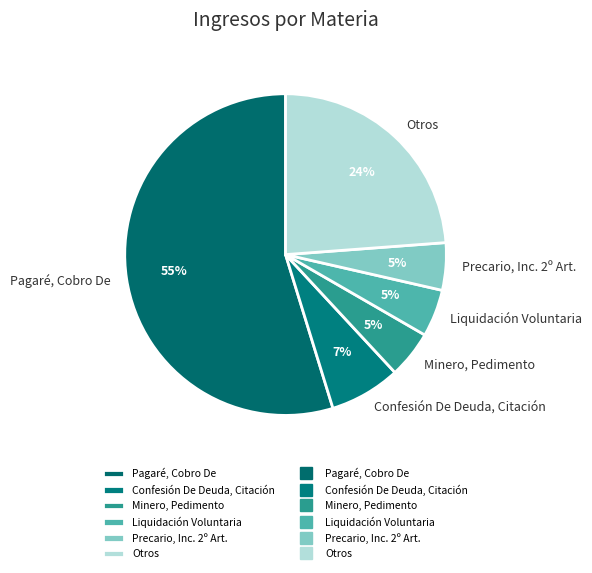

What percentage is the Precario, Inc. 2º Art. slice, to the nearest percent?

5%